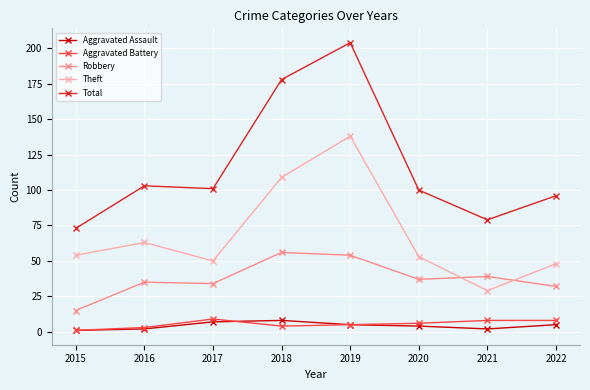

Rank the series at 2021 from lowest to highest value.

Aggravated Assault, Aggravated Battery, Theft, Robbery, Total